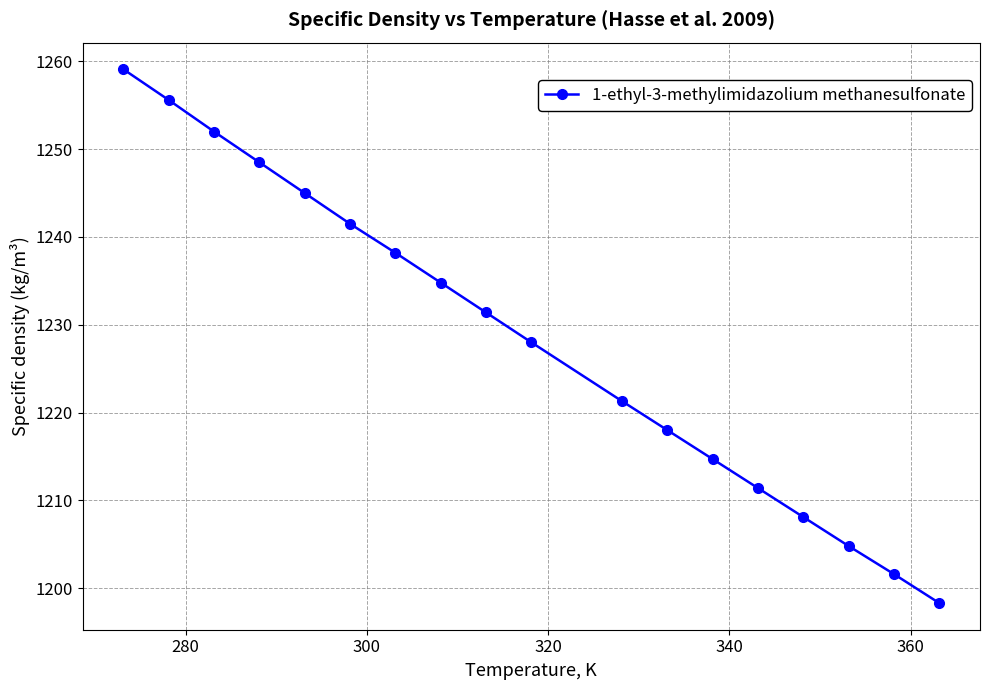

Reading left to right, transcribe all the data shown in this chart.

1259.1	1255.6	1252.0	1248.5	1245.0	1241.5	1238.2	1234.8	1231.4	1228.0	1221.3	1218.0	1214.7	1211.4	1208.1	1204.8	1201.6	1198.3